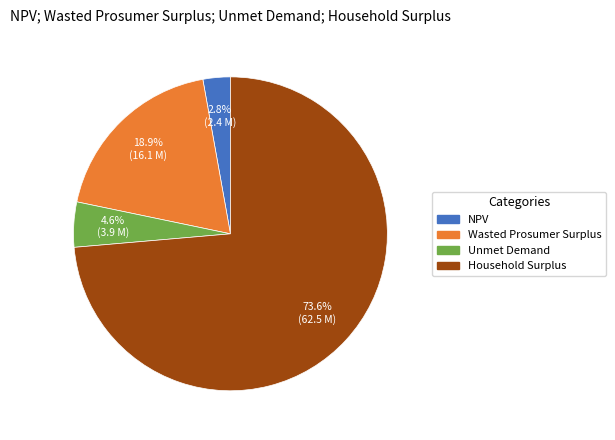

To the nearest percent, what is the difference between the Unmet Demand and Wasted Prosumer Surplus slice percentages?

14%